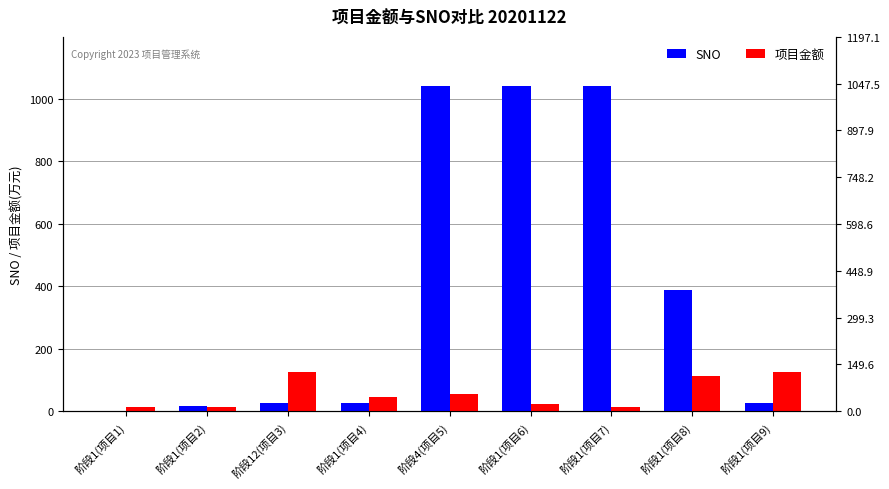

The value of SNO at 阶段1(项目2) is 18.0. True or false?

True